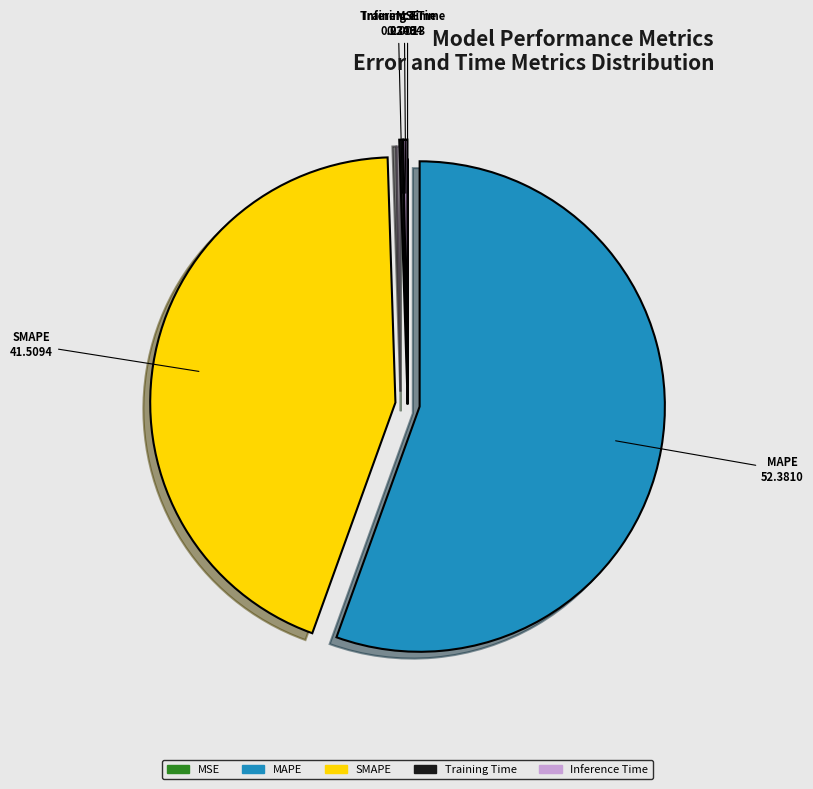

What is the largest slice in the pie chart?

MAPE